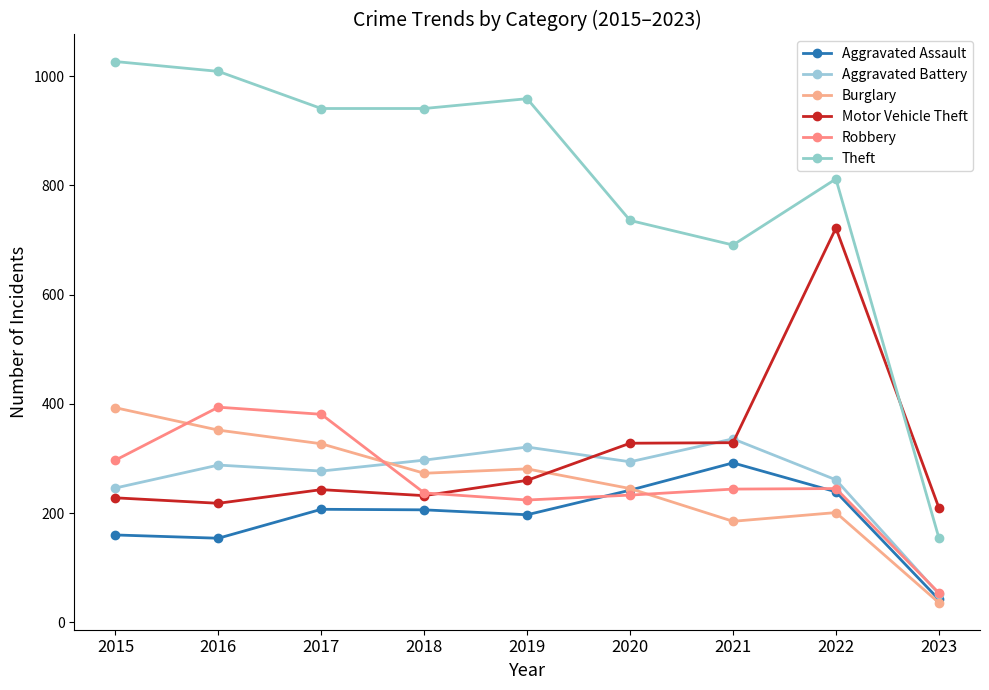

Where is Robbery nearest to the value 224?

2019